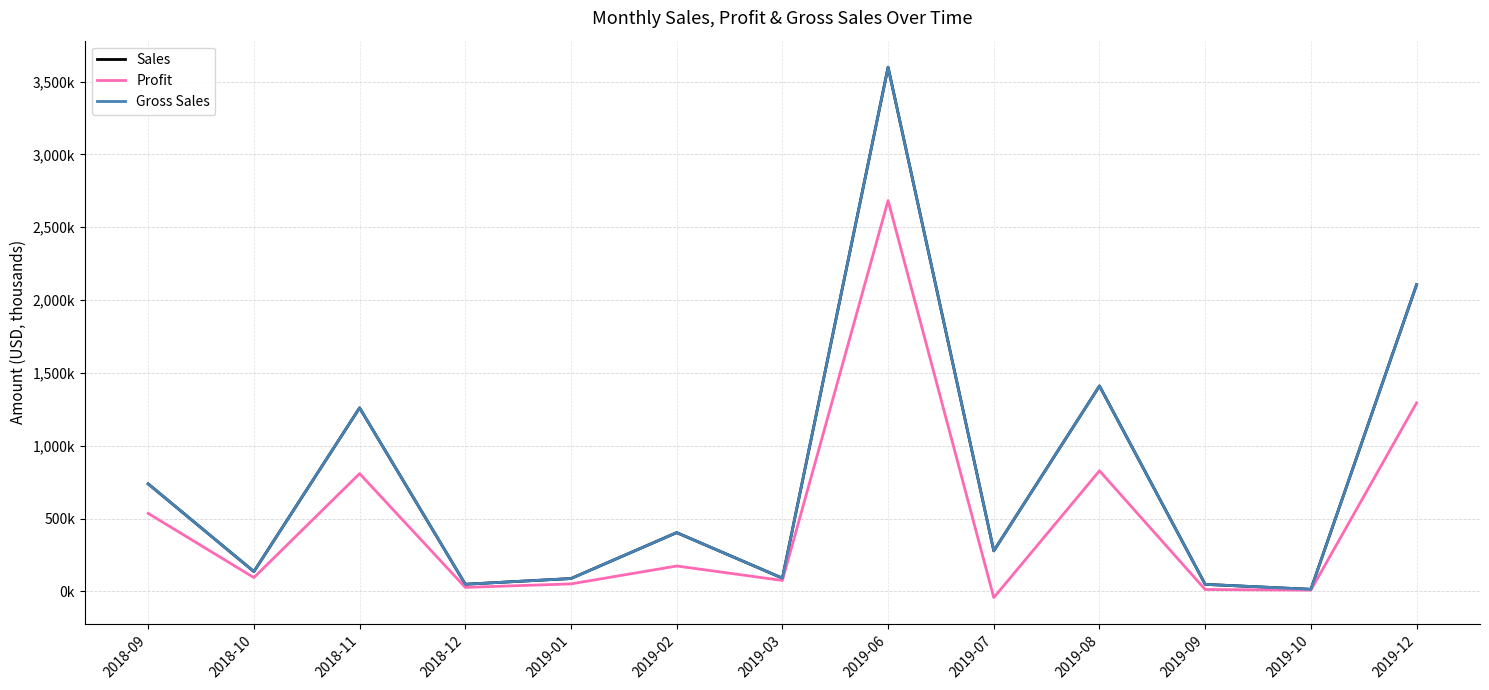

Which series changed the most between 2019-07 and 2019-12?

Sales